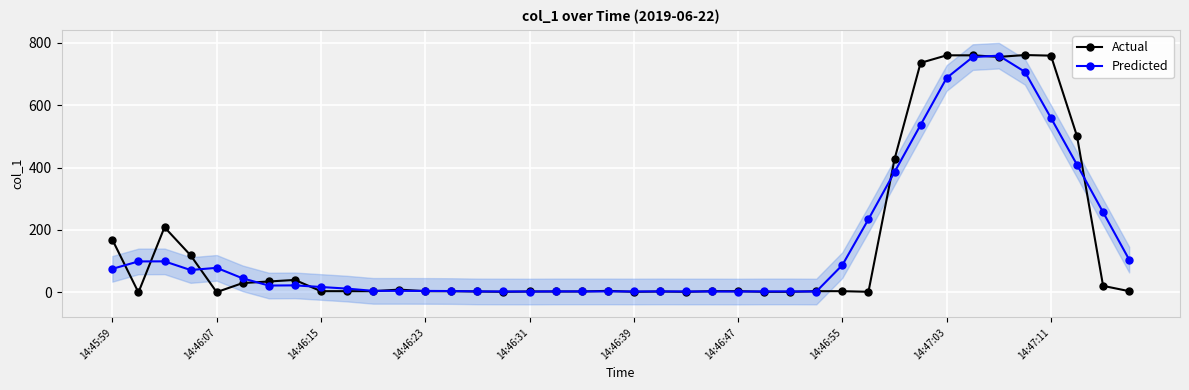

What are all the series names shown in the legend?

Actual, Predicted